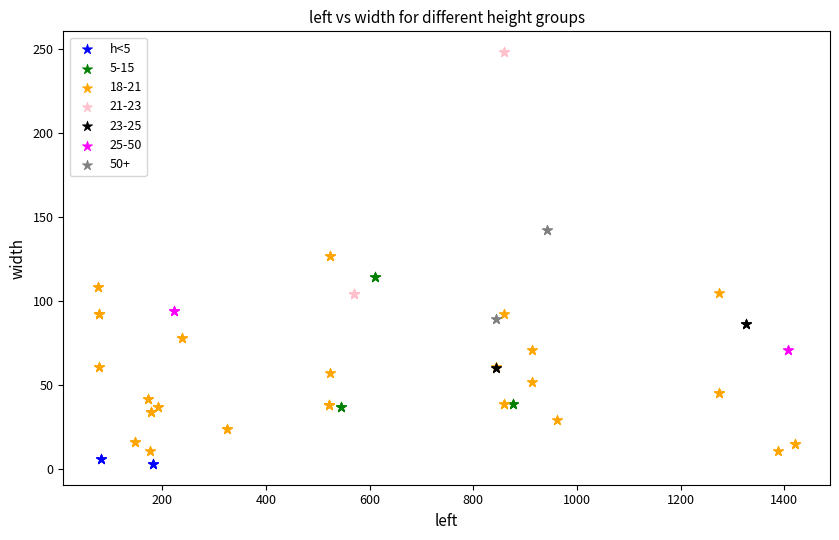

Which series has the widest spread of Y values?

21-23